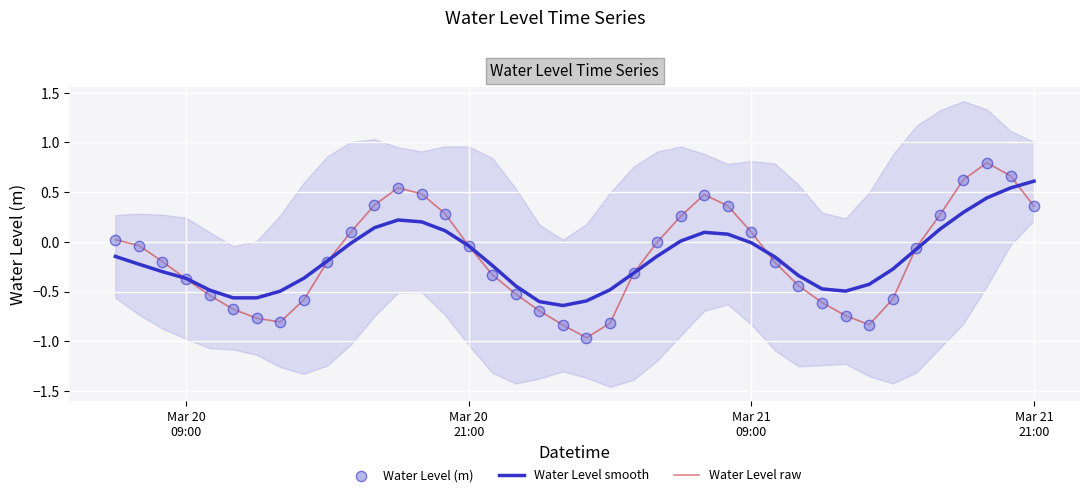

Which series has the widest spread of Y values?

Water Level raw